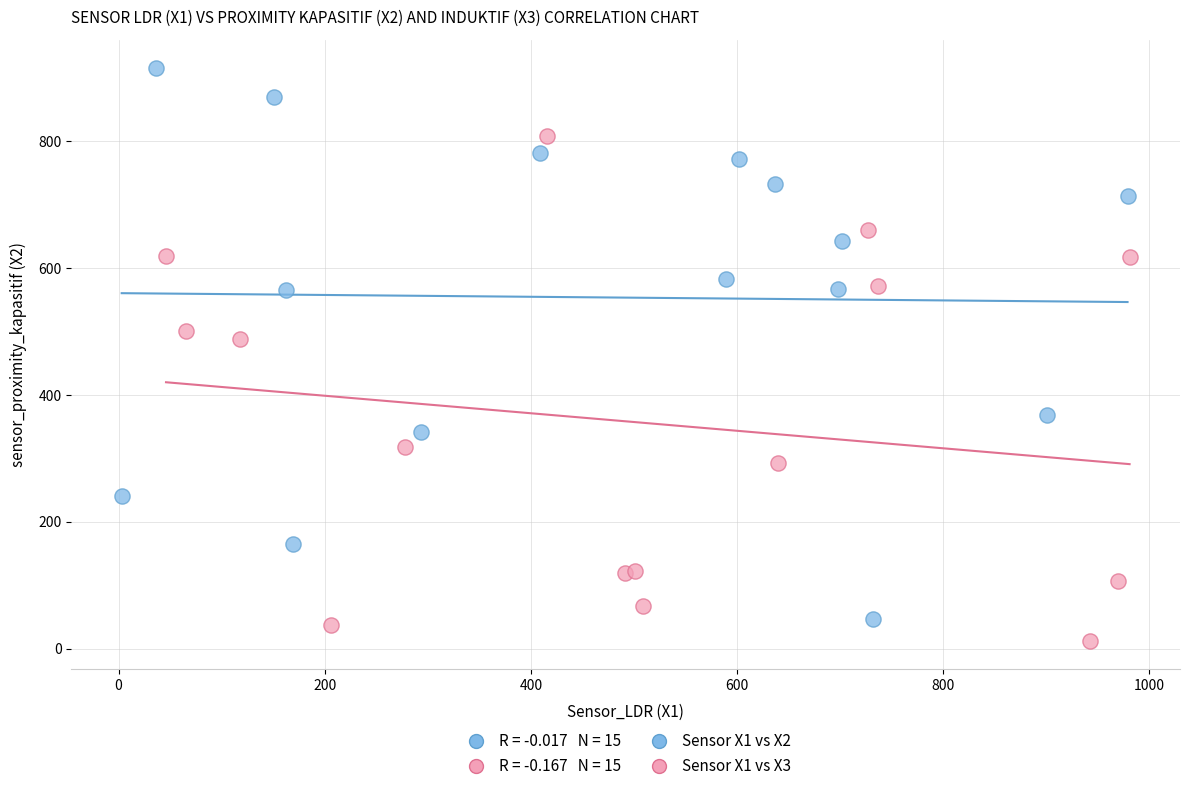

Which series reaches the maximum Y coordinate?

Sensor X1 vs X2